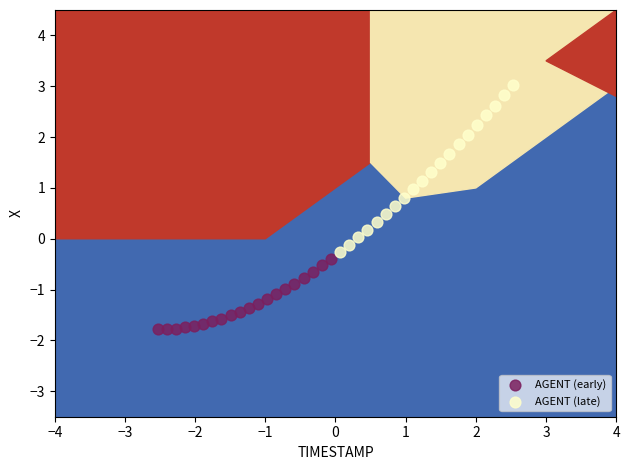

What are all the series names shown in the legend?

AGENT (early), AGENT (late)